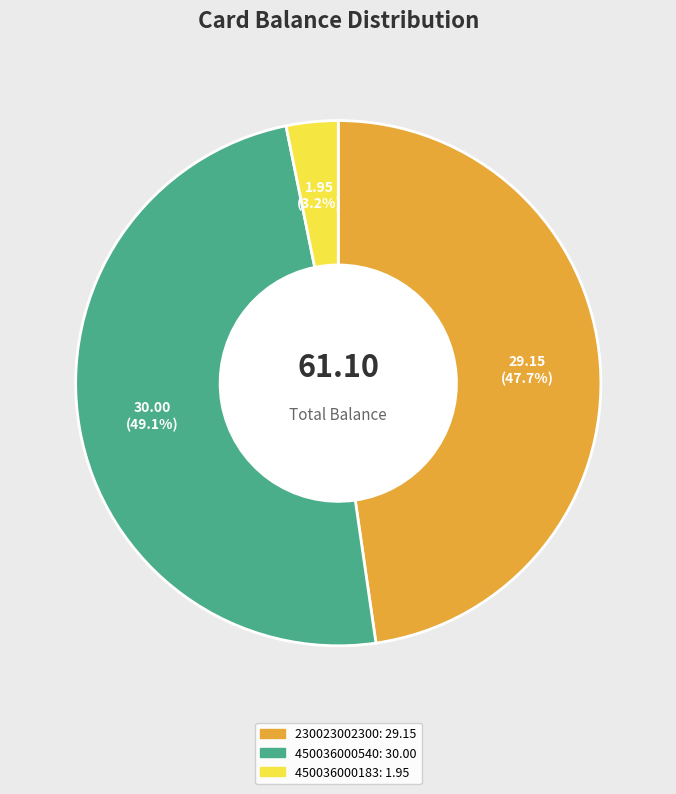

Is it true that 450036000183 is 3% of the pie?

True